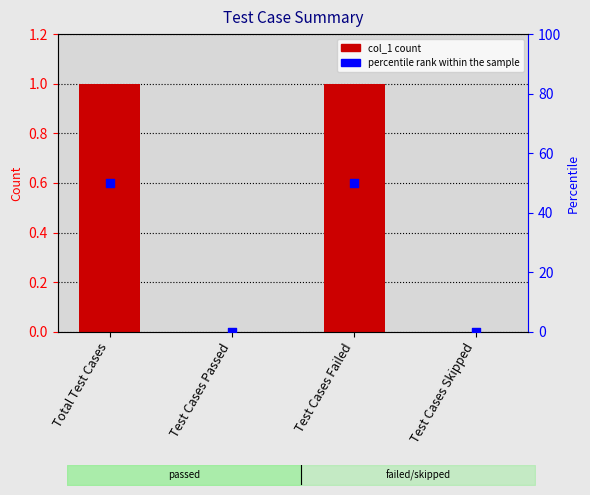

Which series has the largest total across all categories?

percentile rank within the sample